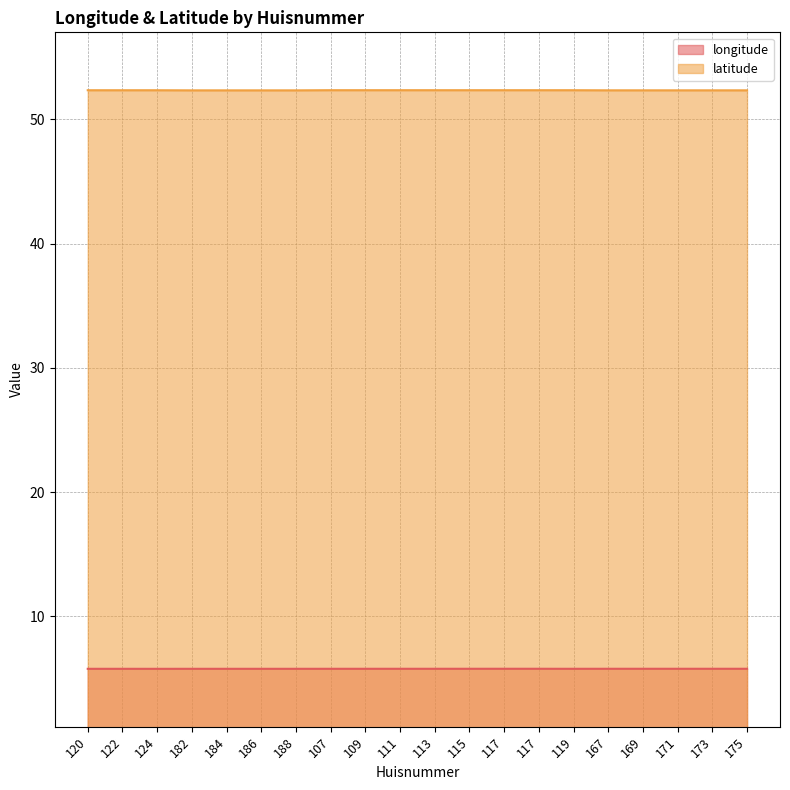

True or false: latitude has more than 2 interior local peaks.

False